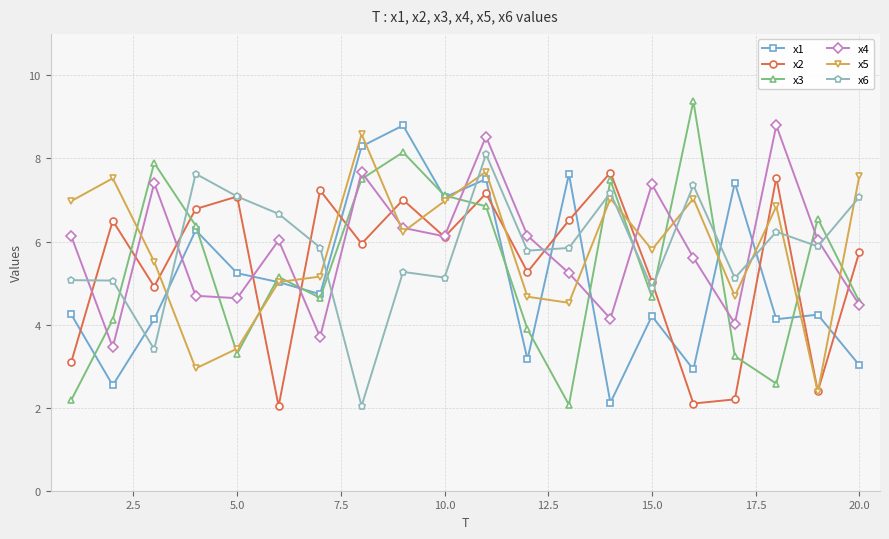

At how many categories does at least one series exceed 8?

5